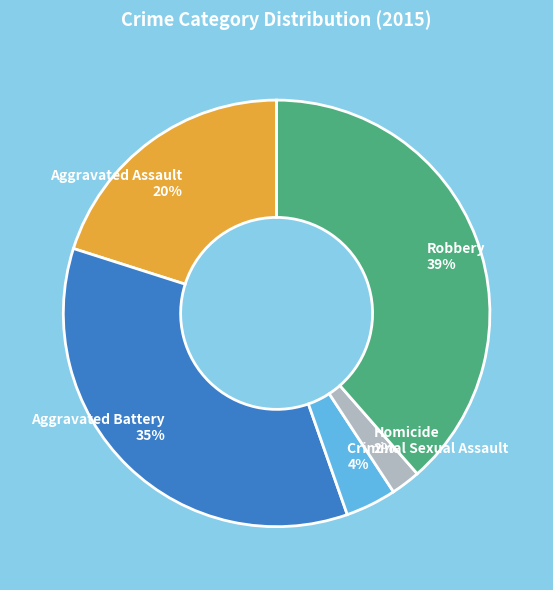

To the nearest percent, what is the average slice percentage?

20%